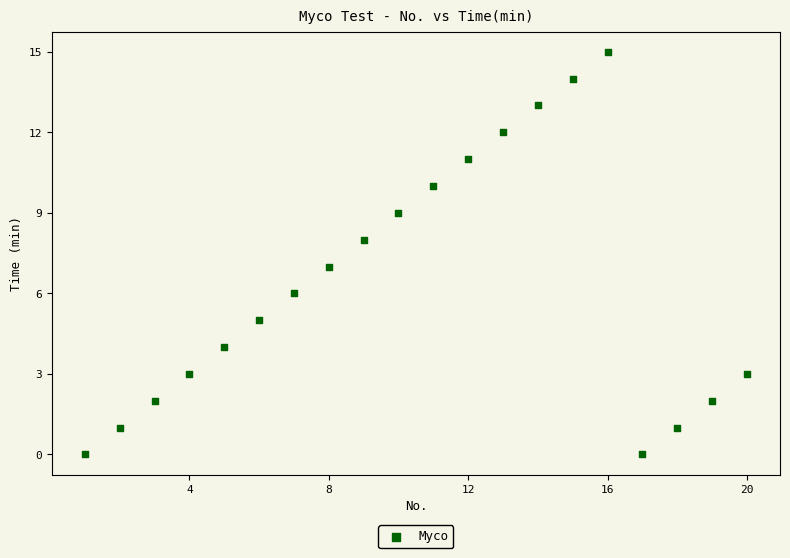

What is the range of Y values (max minus min)?

15